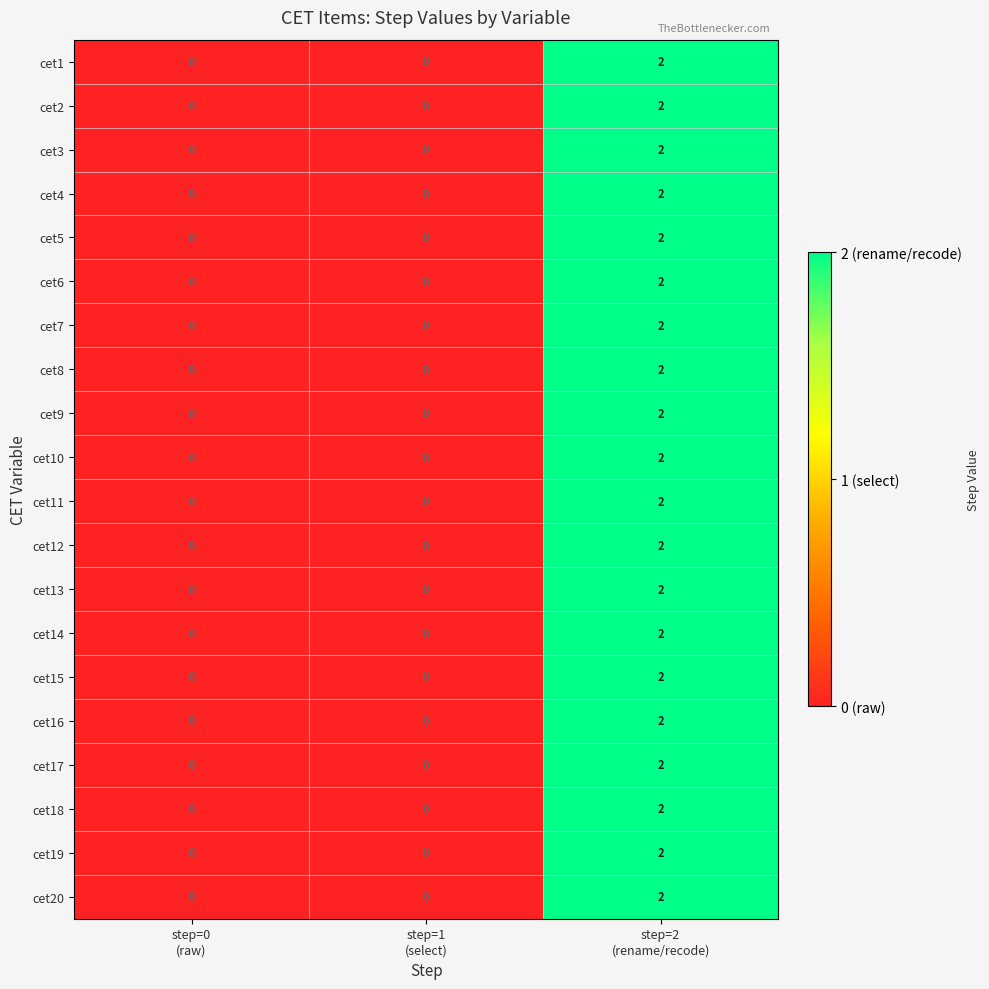

How many cet13 values are between 0 and 2?

3